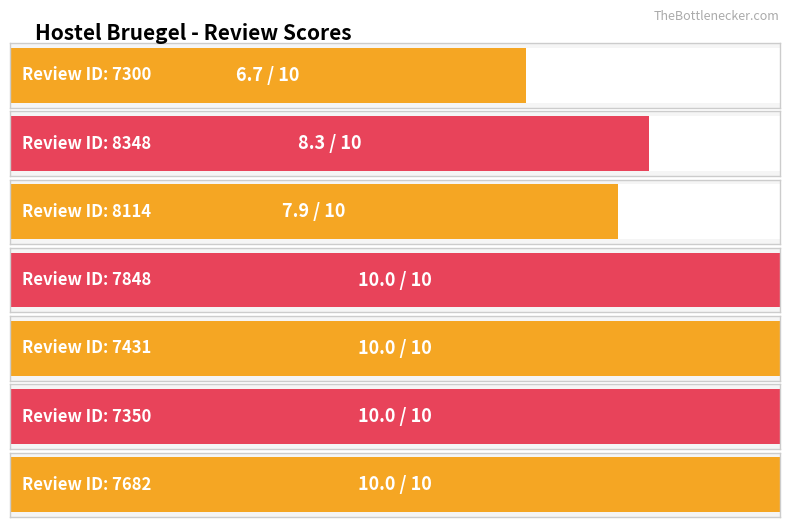

At which category does the chart reach its minimum across all series?

7300